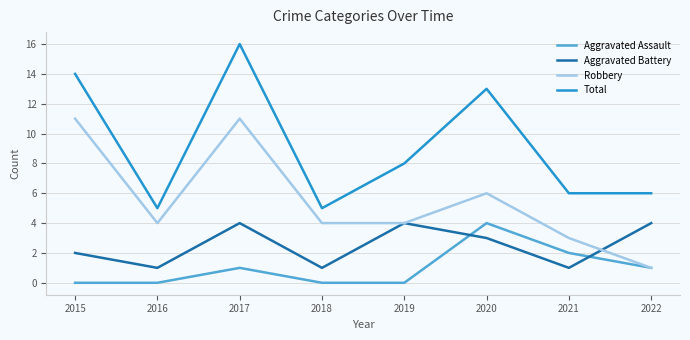

Rank the series by their average value, from highest to lowest.

Total, Robbery, Aggravated Battery, Aggravated Assault